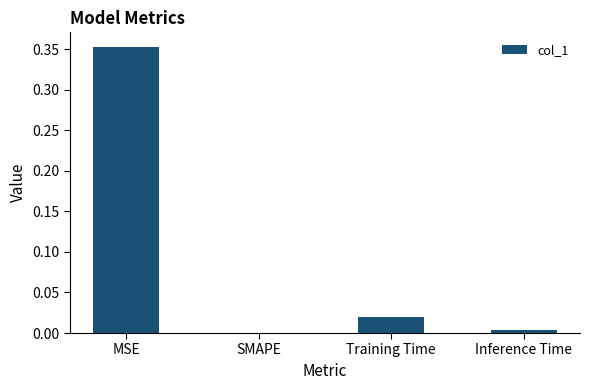

How many values are above zero?

3